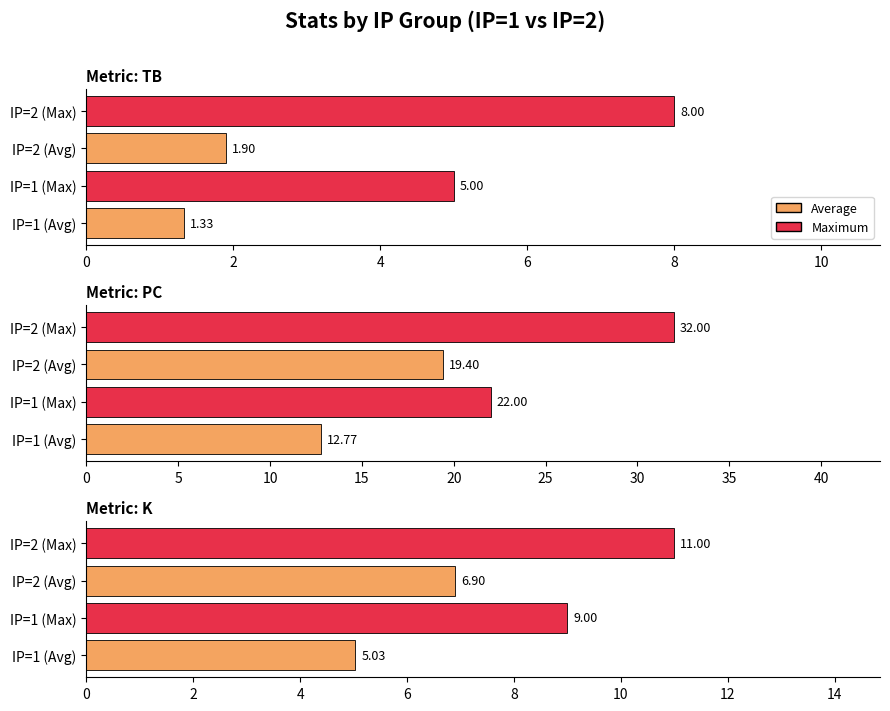

The value of K at IP=1 (Max) is 2.4. True or false?

False